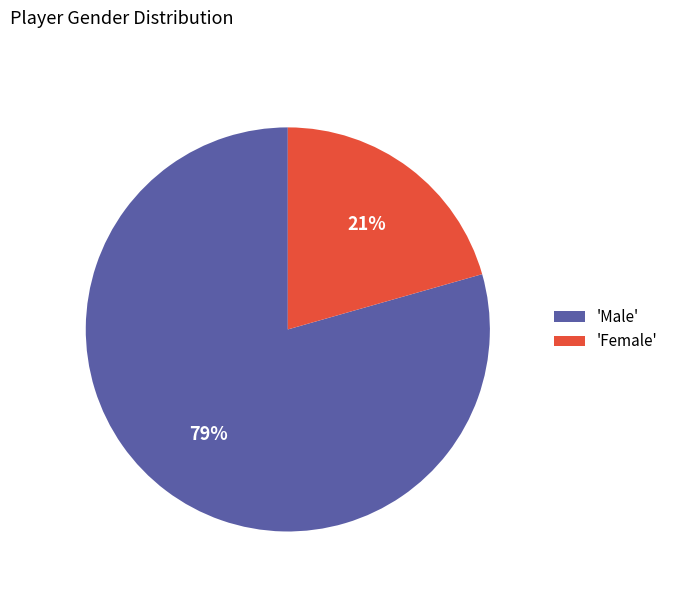

Is there a majority slice in this chart?

Yes